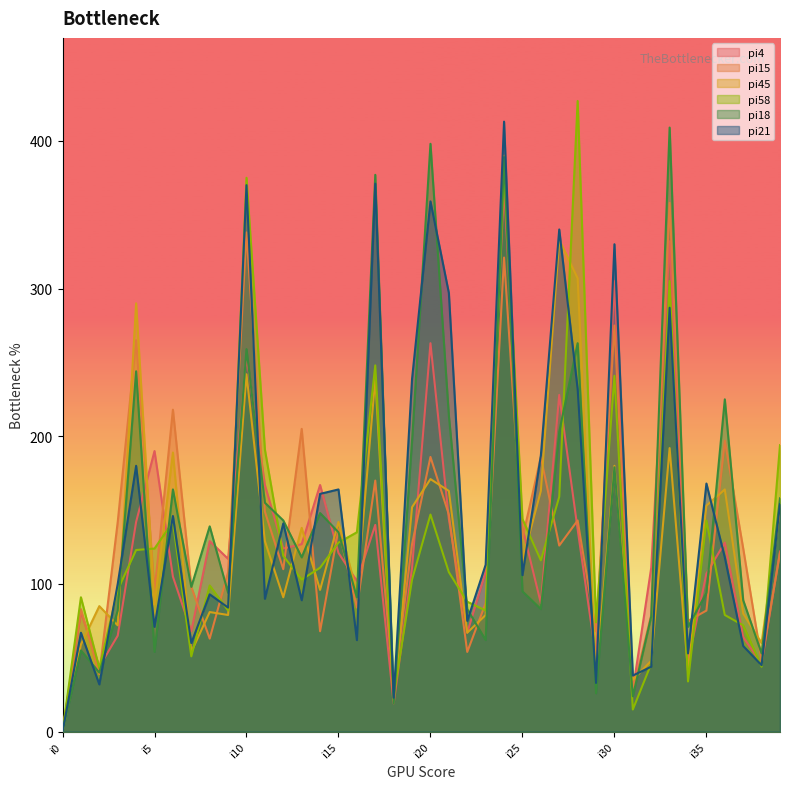

Where do pi4 and pi15 first cross each other?

i1 and i2